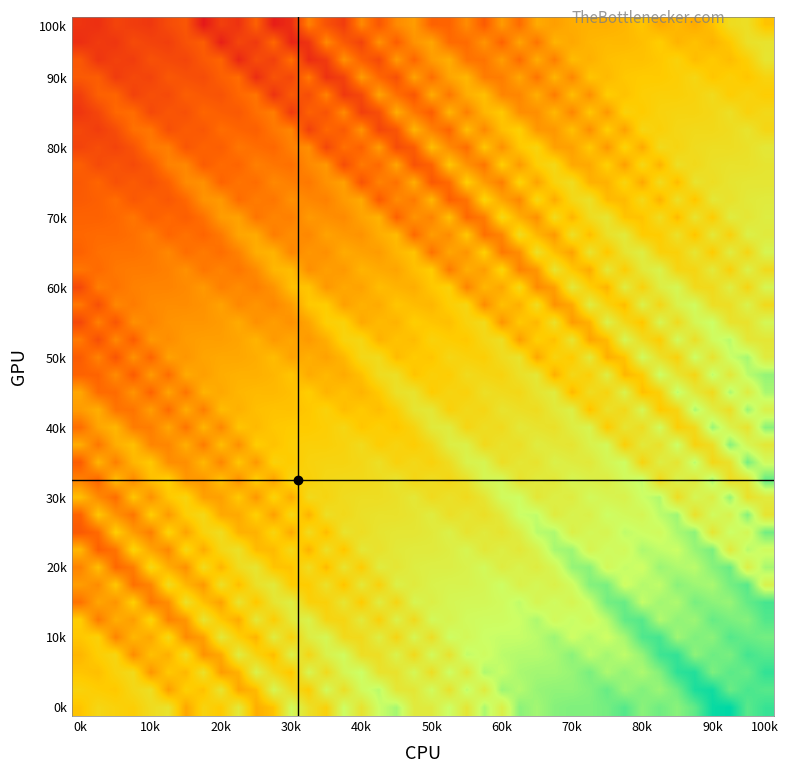

How many distinct data groups are displayed?

40